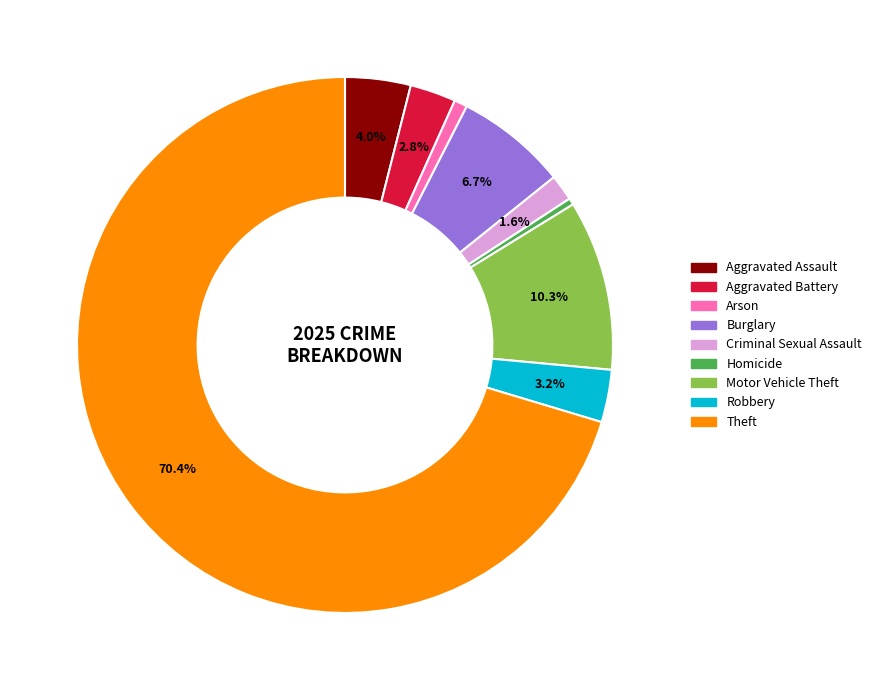

Count the number of slices in the pie.

9